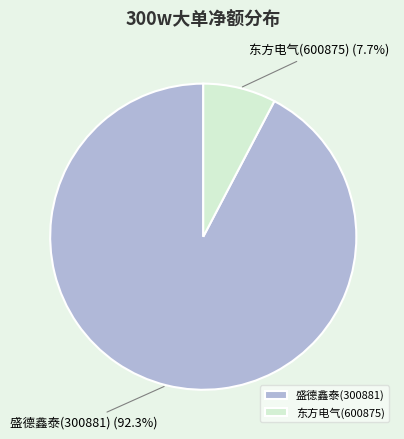

How many slices are in this pie chart?

2